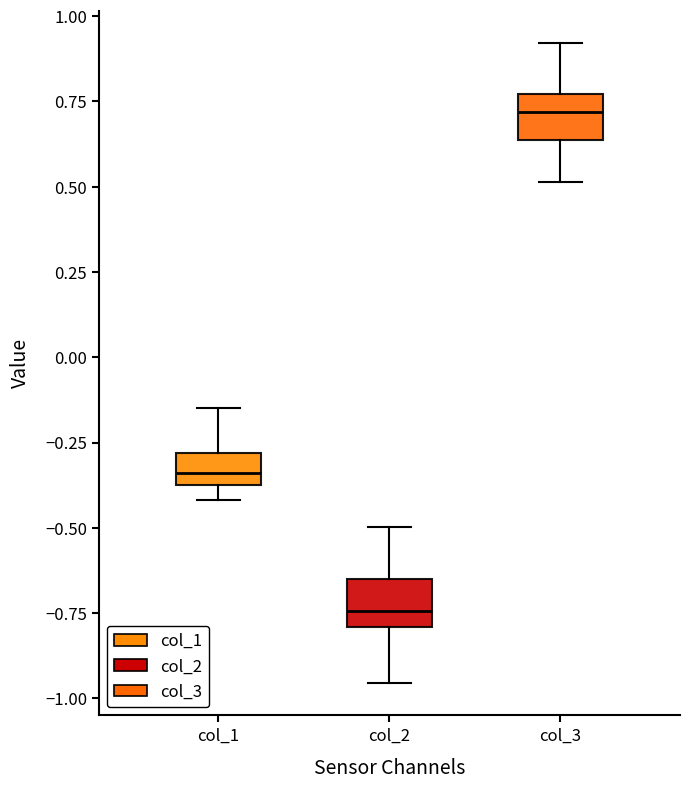

Which box's median line is the lowest?

col_2